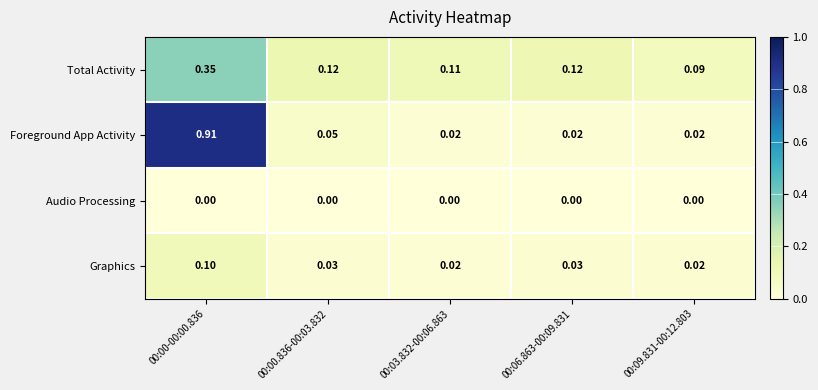

List the series in order of their peak value, highest first.

Foreground App Activity, Total Activity, Graphics, Audio Processing